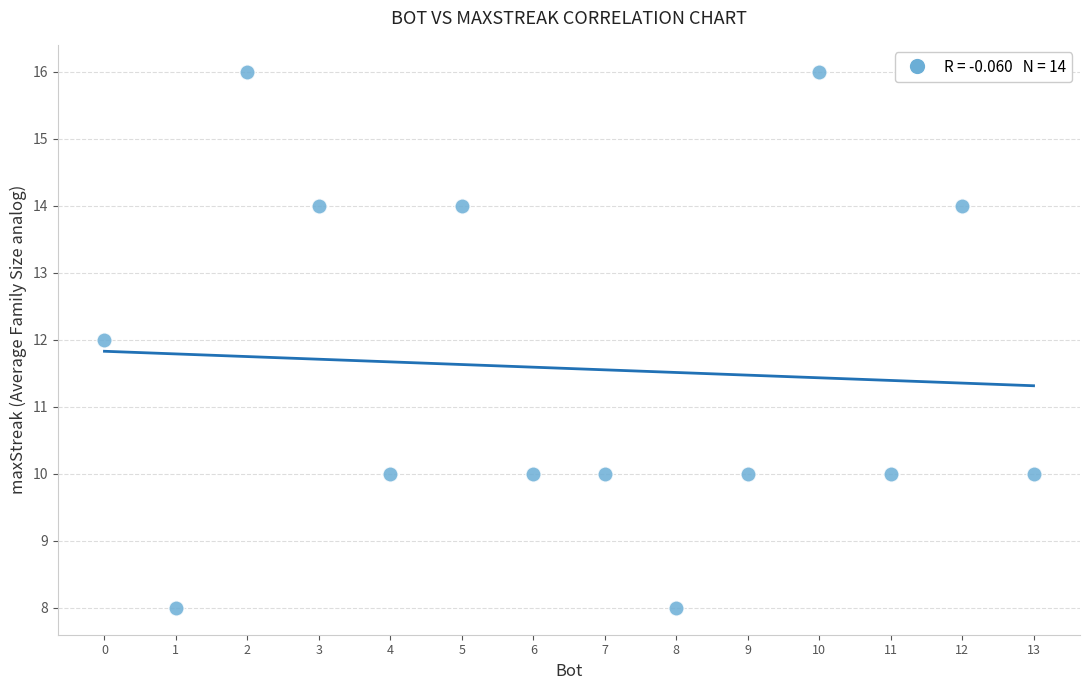

What is the range of Y values (max minus min)?

8